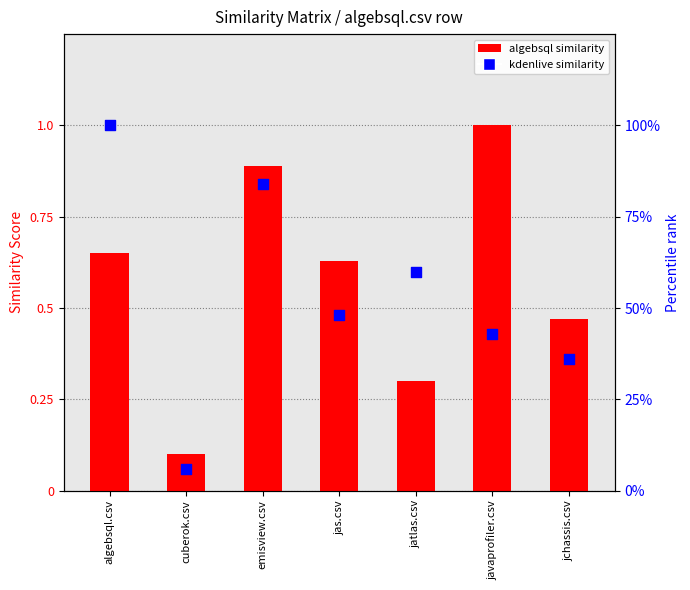

What are all the series names shown in the legend?

algebsql similarity, kdenlive similarity